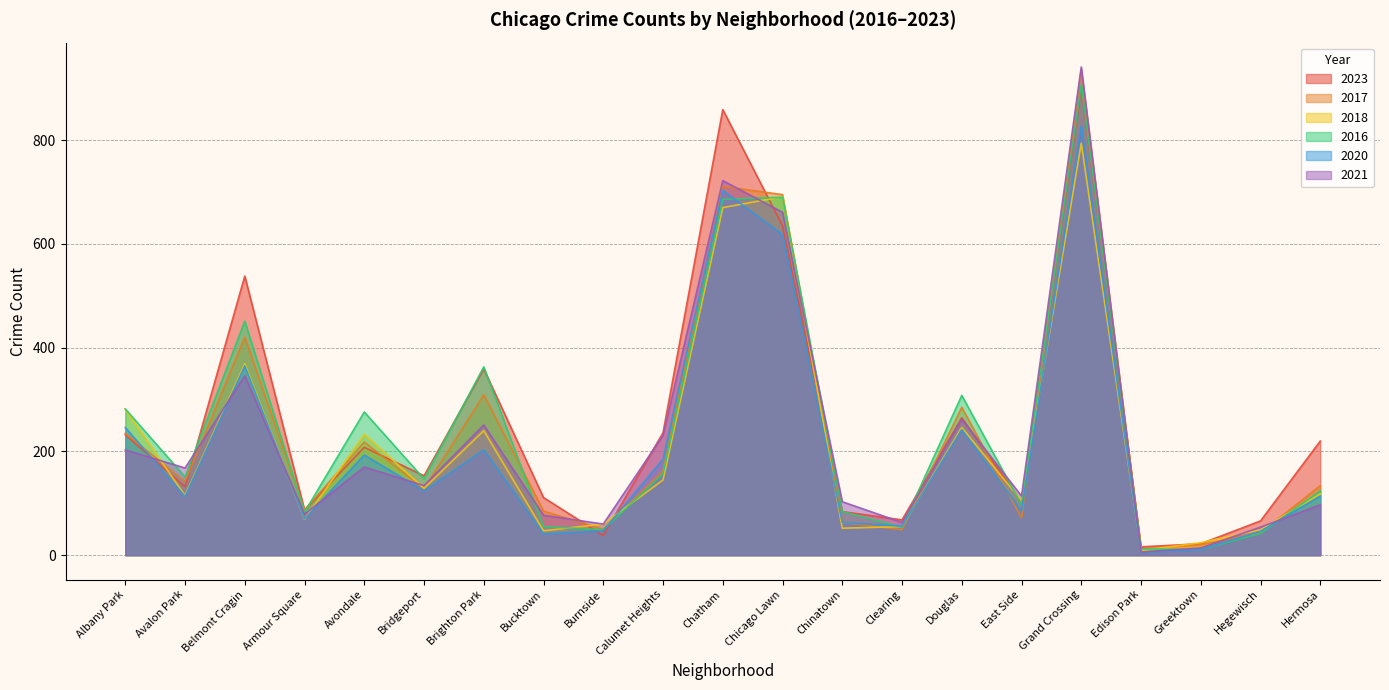

Is the value of 2017 at East Side greater than the value of 2020 at Chatham?

No